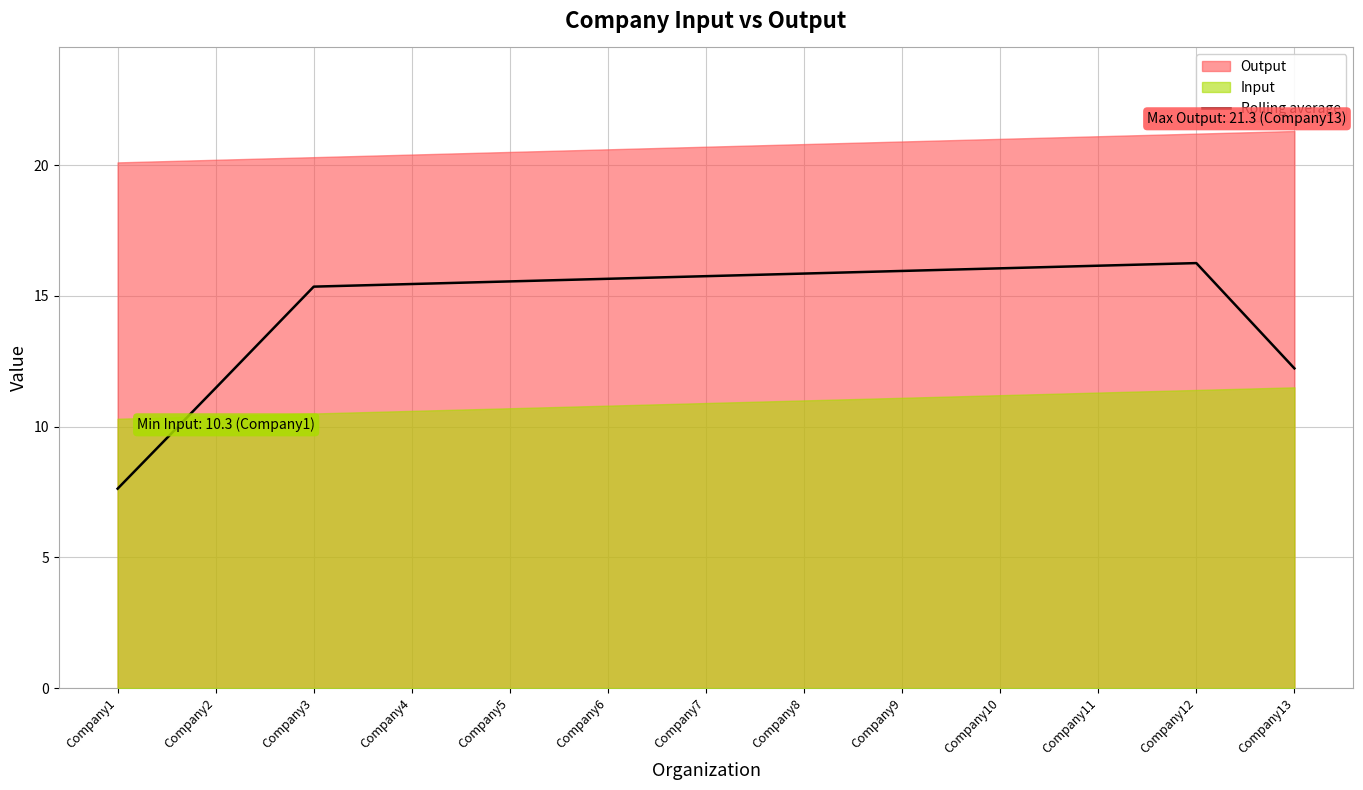

The value of Rolling average at Company6 is 15.7. True or false?

True